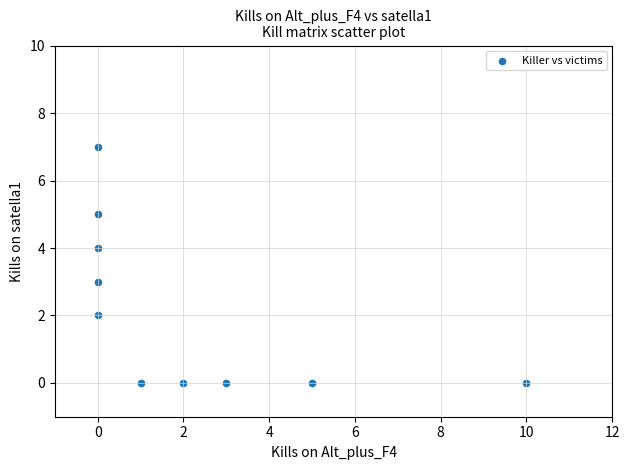

What is the range of X values (max minus min)?

10